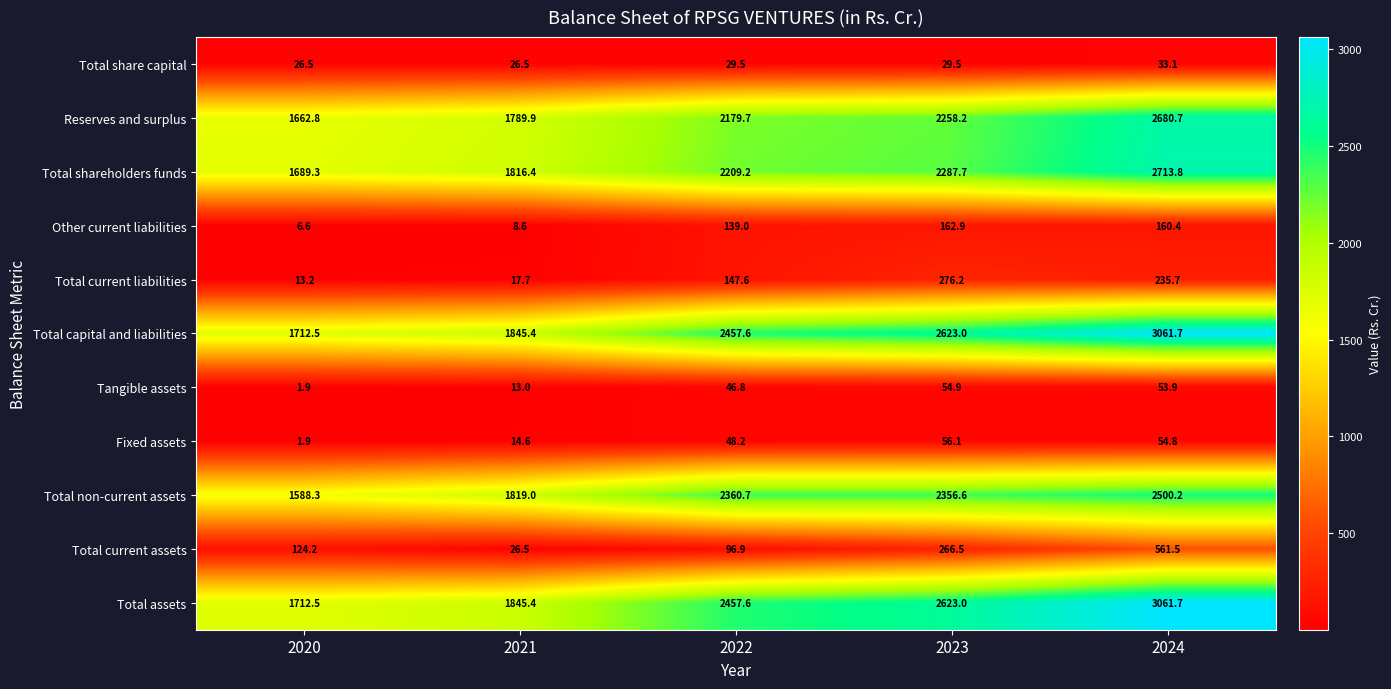

Which series changed the most between 2022 and 2023?

Total current assets